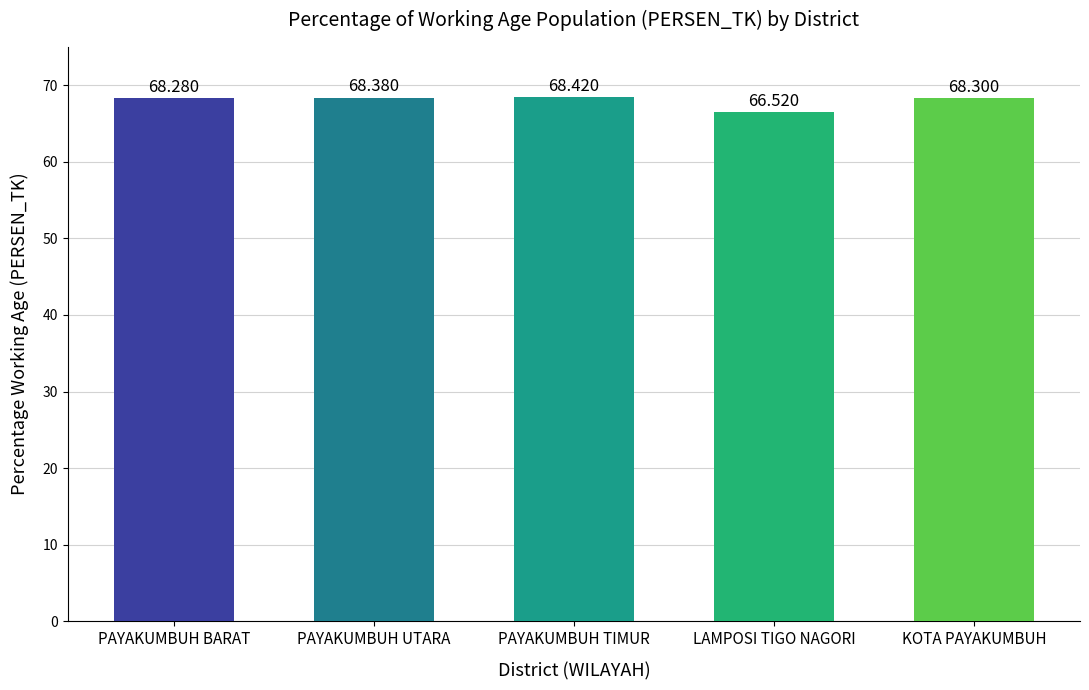

How many bars are there in total?

5